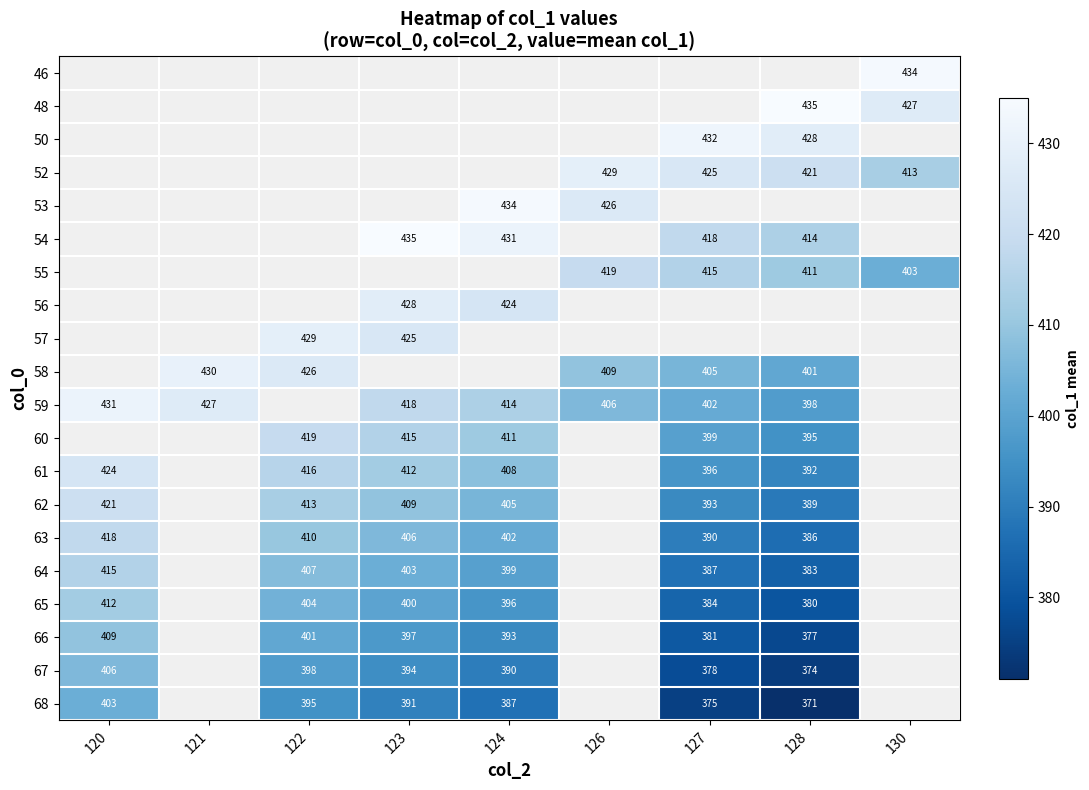

Is it true that 65 equals 380 at 128?

True